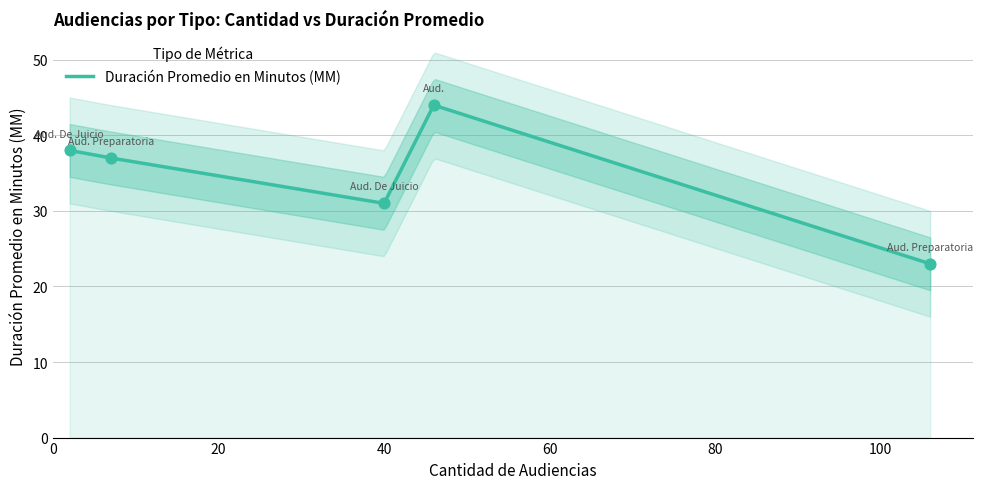

What is the highest value of the Duración Promedio en Minutos (MM) series?

43.9